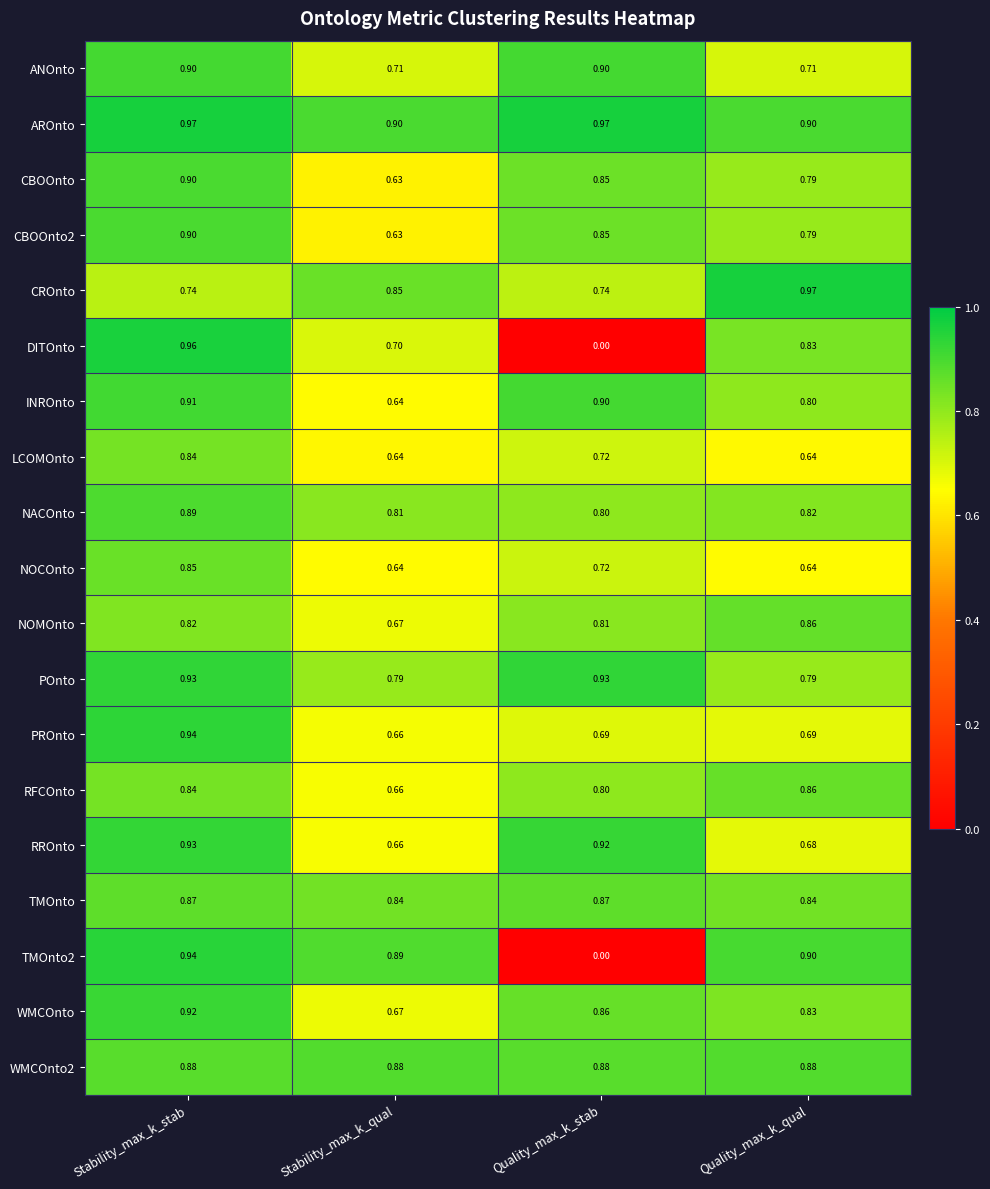

Which label corresponds to the smallest value in the chart?

Quality_max_k_stab